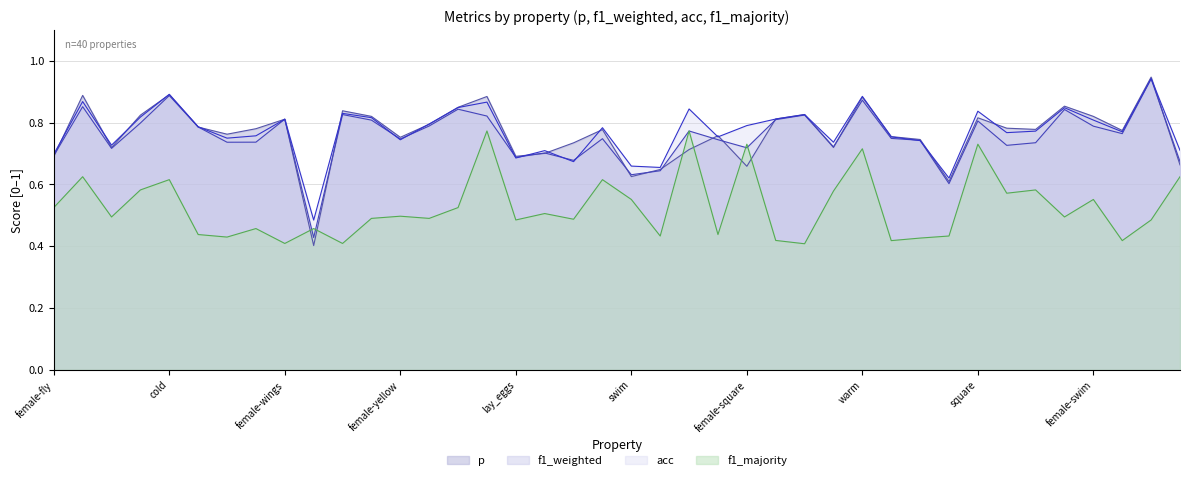

True or false: p and acc intersect in this chart.

True